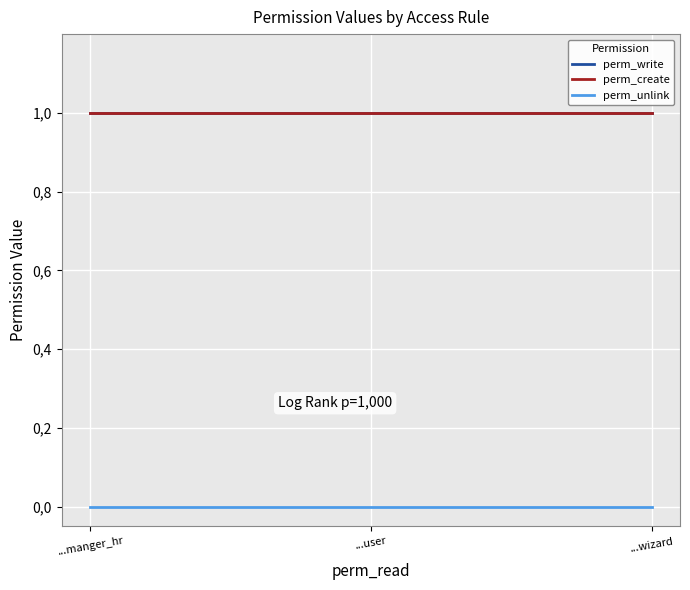

Is this an area chart (filled region under the line)?

No